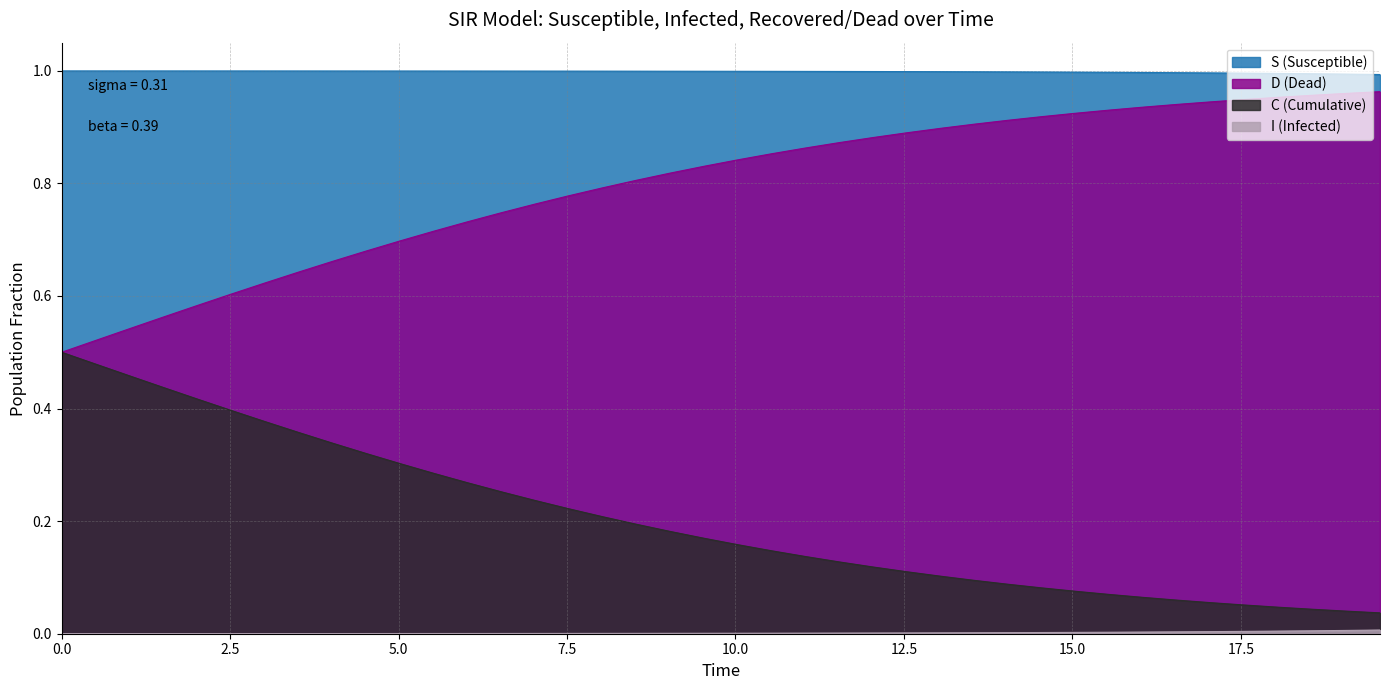

Reading right to left, transcribe all the data shown in this chart.

S: 1.0	1.0	1.0	1.0	1.0	1.0	1.0	1.0	1.0	1.0	1.0	1.0	1.0	1.0	1.0	1.0	1.0	1.0	1.0	1.0	1.0	1.0	1.0	1.0	1.0	1.0	1.0	1.0	1.0	1.0	1.0	1.0	1.0	1.0	1.0	1.0	1.0	1.0	1.0	1.0
I: 0.0	0.0	0.0	0.0	0.0	0.0	0.0	0.0	0.0	0.0	0.0	0.0	0.0	0.0	0.0	0.0	0.0	0.0	0.0	0.0	0.0	0.0	0.0	0.0	0.0	0.0	0.0	0.0	0.0	0.0	0.0	0.0	0.0	0.0	0.0	0.0	0.0	0.0	0.0	0.0
C: 0.0	0.0	0.0	0.0	0.1	0.1	0.1	0.1	0.1	0.1	0.1	0.1	0.1	0.1	0.1	0.1	0.1	0.1	0.1	0.2	0.2	0.2	0.2	0.2	0.2	0.2	0.3	0.3	0.3	0.3	0.3	0.3	0.4	0.4	0.4	0.4	0.4	0.5	0.5	0.5
D: 1.0	1.0	1.0	1.0	0.9	0.9	0.9	0.9	0.9	0.9	0.9	0.9	0.9	0.9	0.9	0.9	0.9	0.9	0.9	0.8	0.8	0.8	0.8	0.8	0.8	0.8	0.7	0.7	0.7	0.7	0.7	0.7	0.6	0.6	0.6	0.6	0.6	0.5	0.5	0.5